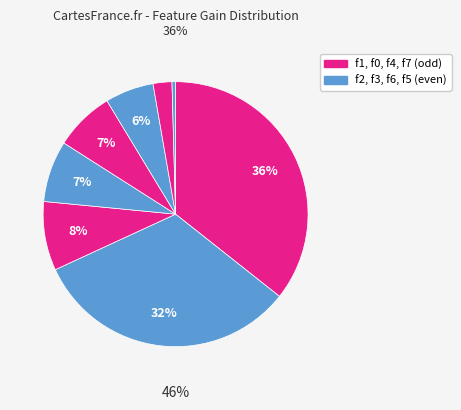

Is f2 the majority of the pie?

No